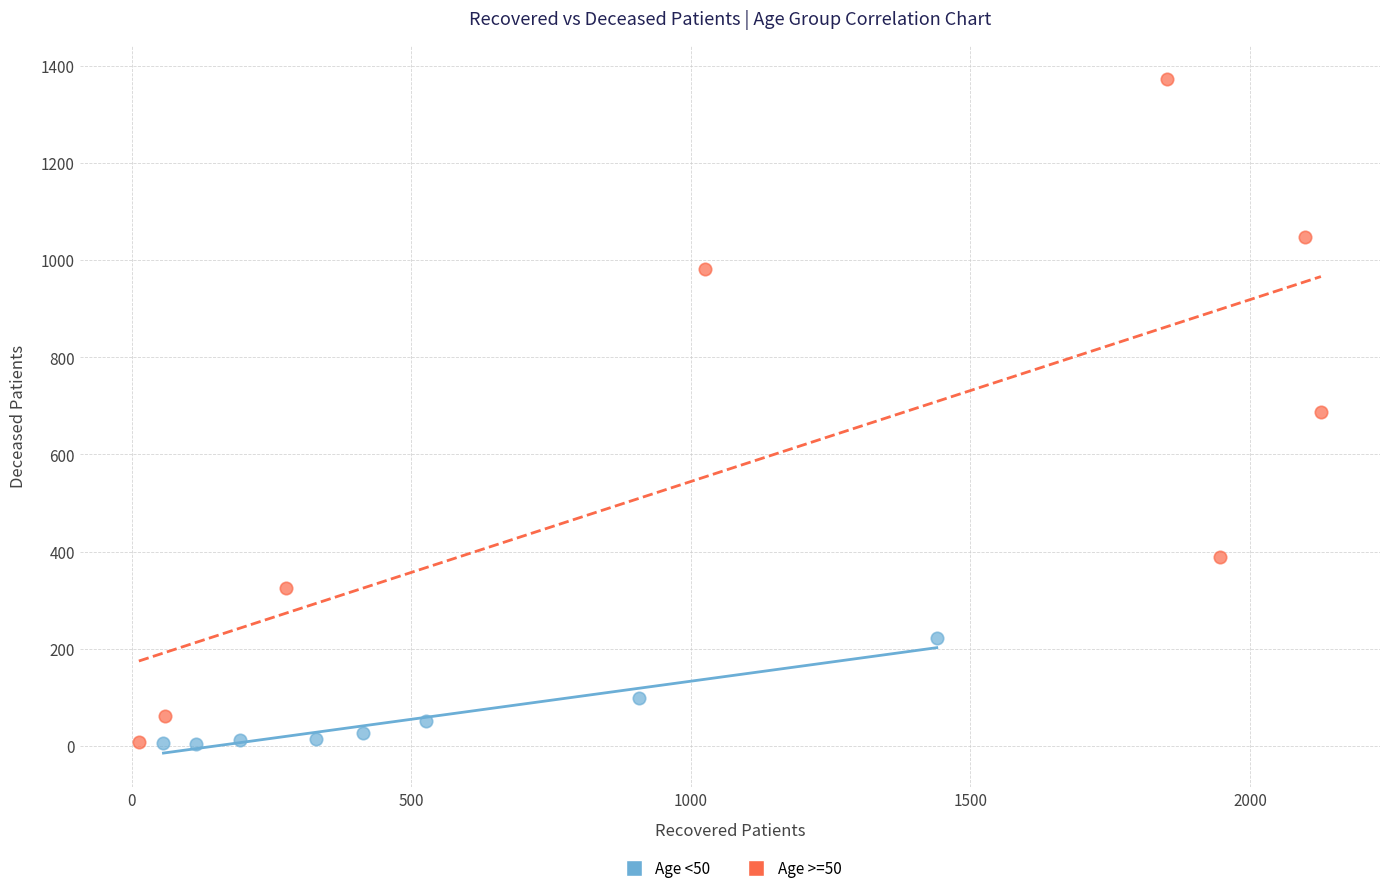

Which series reaches the maximum Y coordinate?

Age >=50